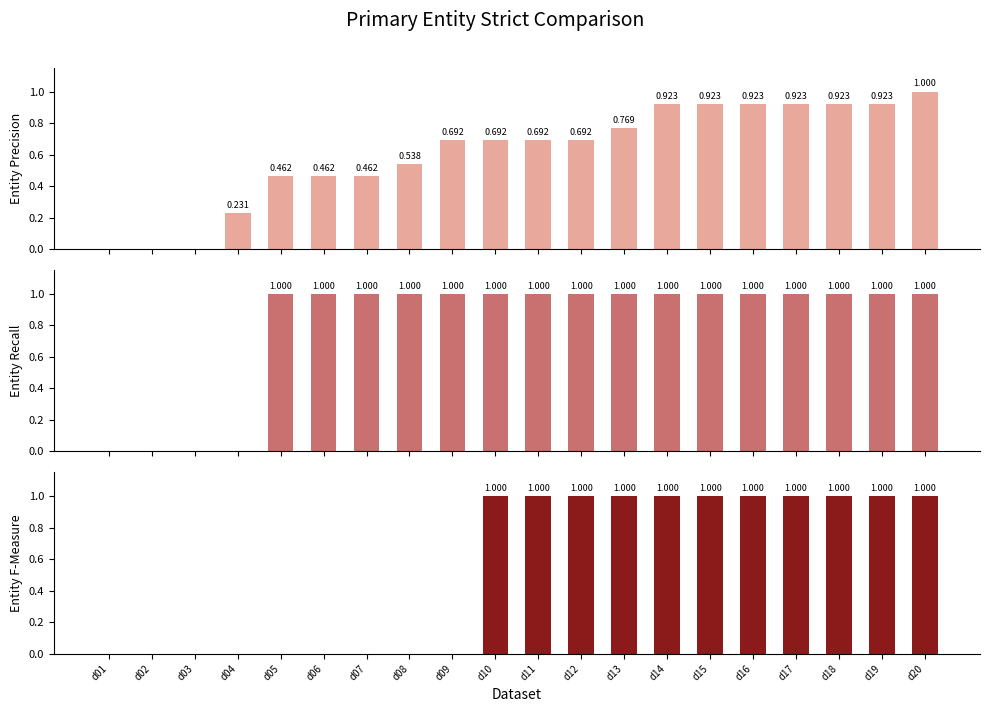

What is the value of the CH bar at the 4th from the left?

0.2